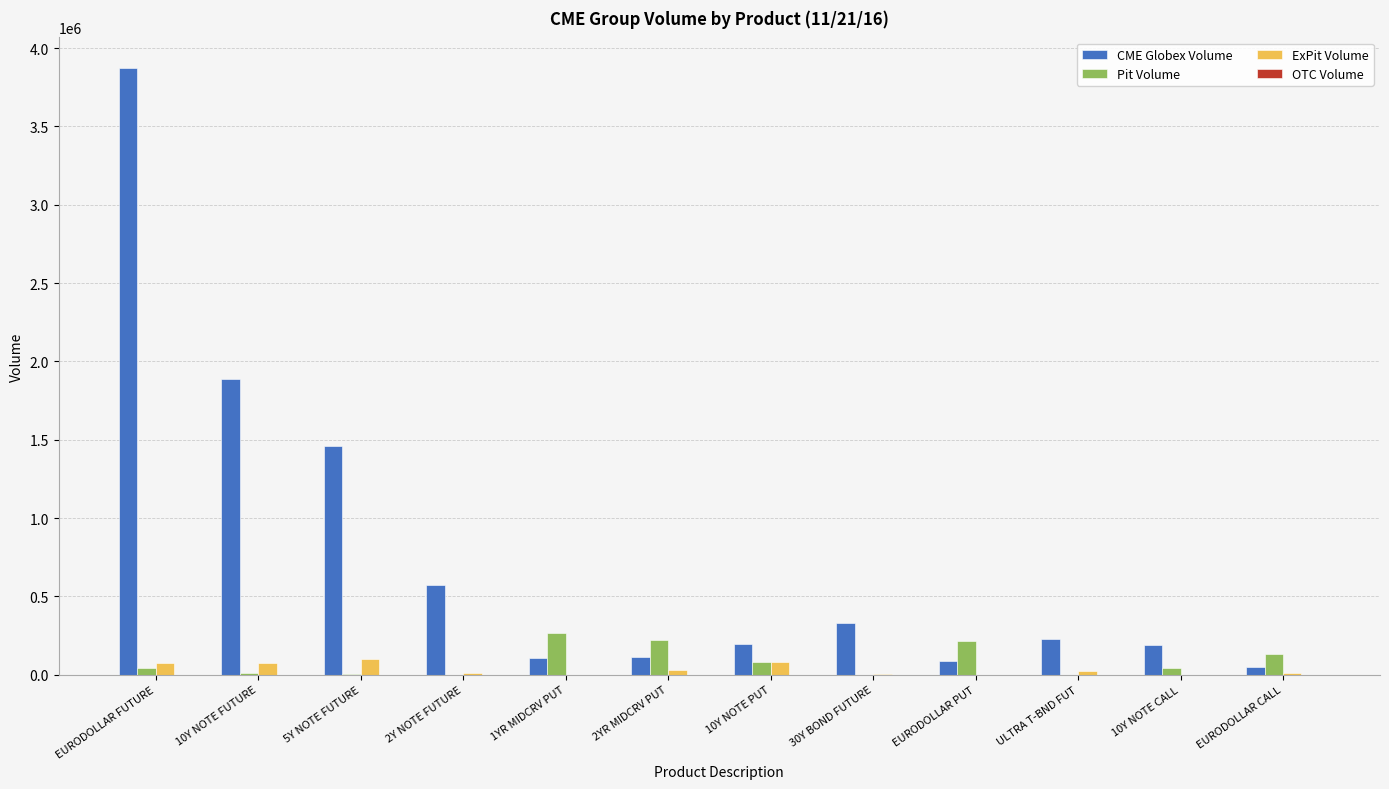

What is the sum of the Pit Volume values at EURODOLLAR CALL and 10Y NOTE CALL?

172308